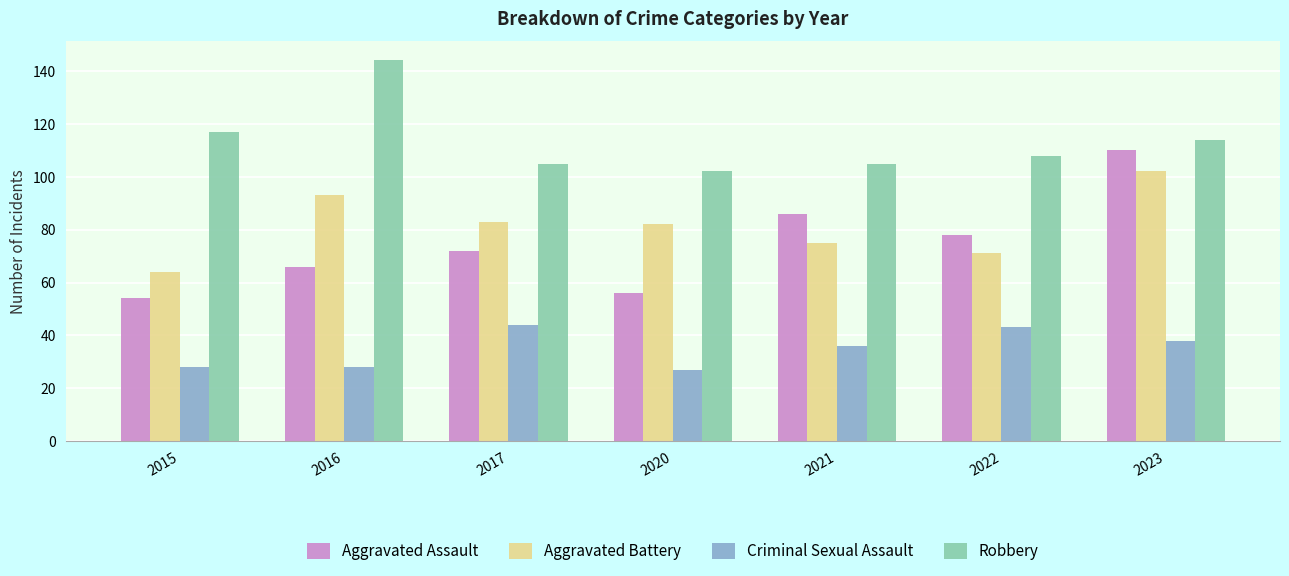

At which label does Criminal Sexual Assault first exceed 36?

2017